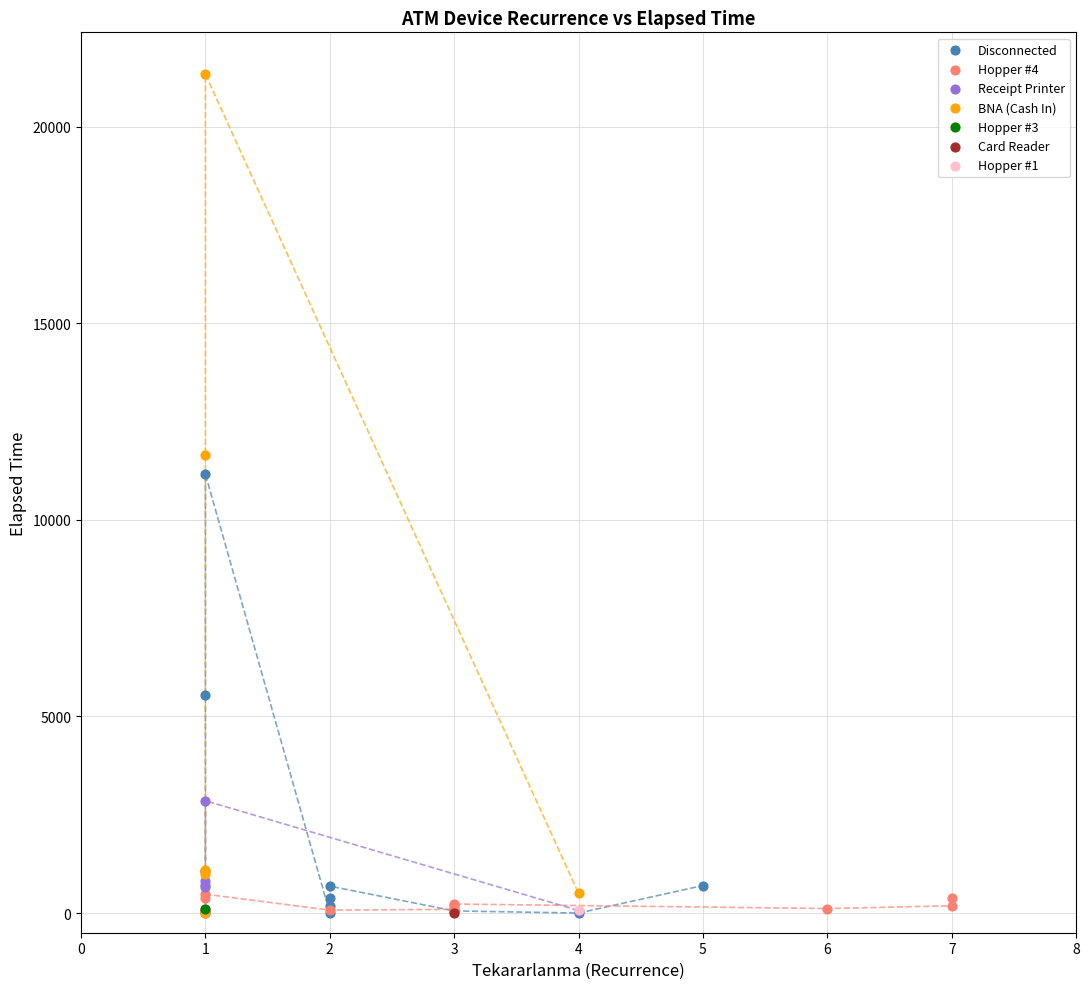

What are all the series names shown in the legend?

Disconnected, Hopper #4, Receipt Printer, BNA (Cash In), Hopper #3, Card Reader, Hopper #1